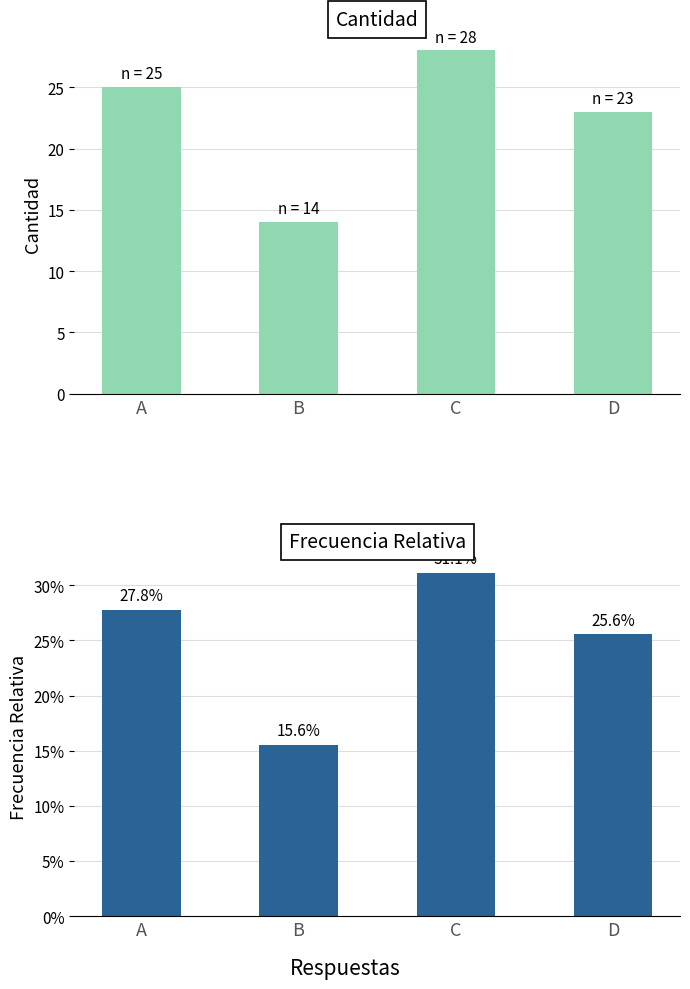

At which label does Cantidad reach its peak?

C